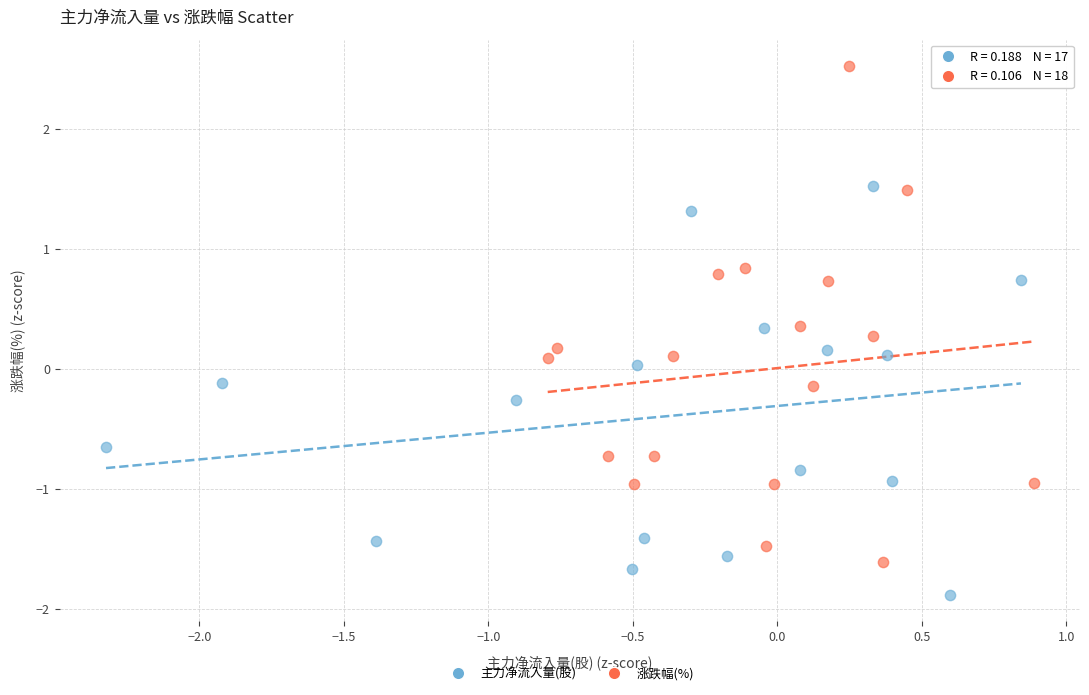

Which series has the widest spread of Y values?

涨跌幅(%)